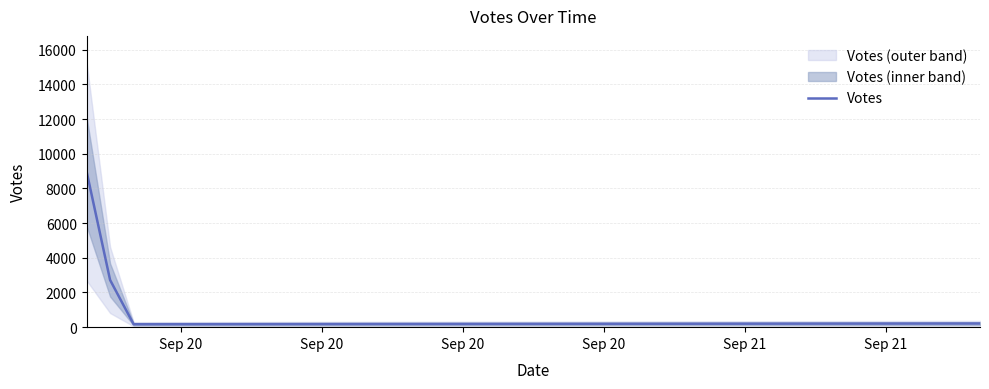

At which category does the chart reach its minimum across all series?

Sep 20